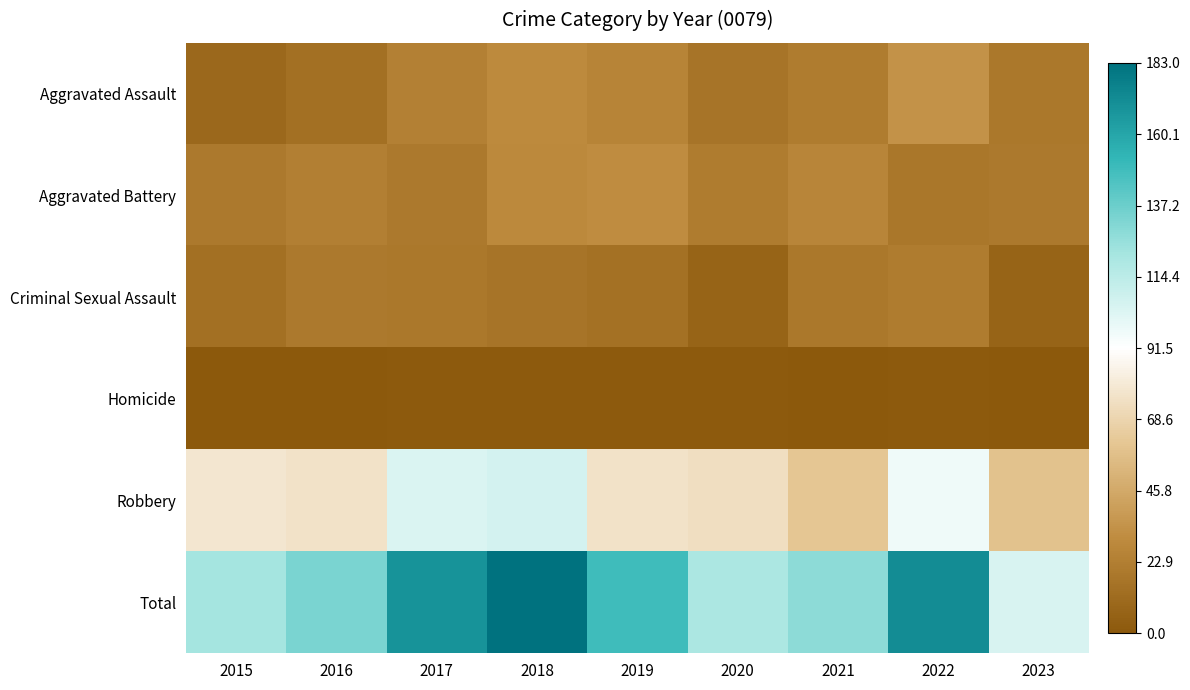

Which has a higher value, 2022 or 2021?

2022